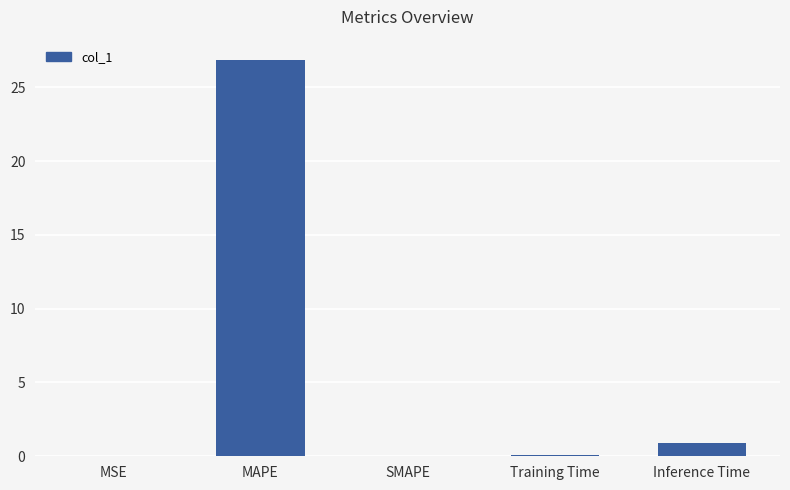

What is the difference between the values at Training Time and MSE?

0.1